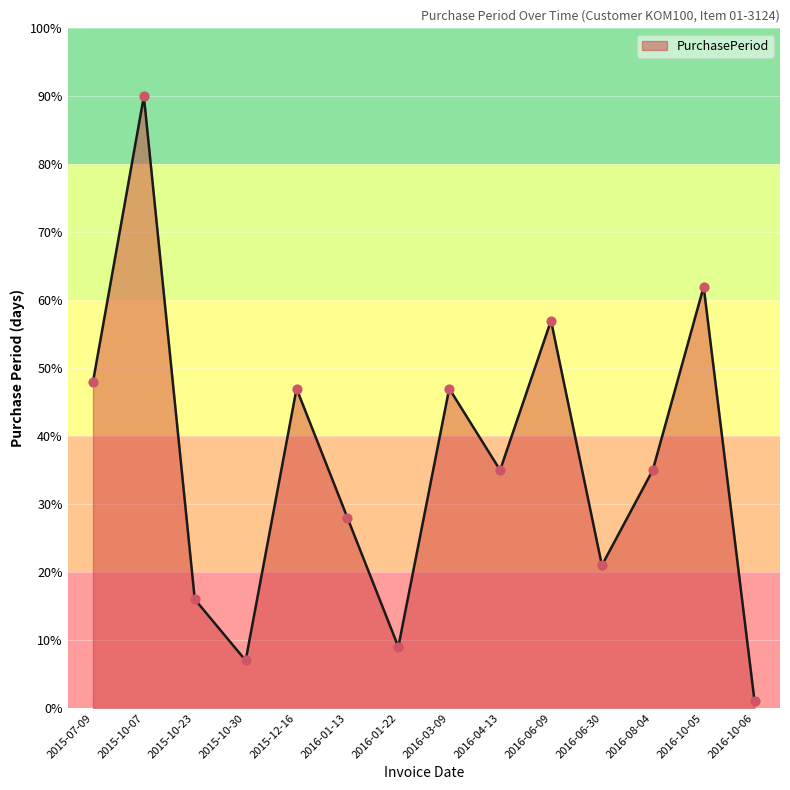

What is the change in value from 2016-04-13 to 2016-06-30?

-14